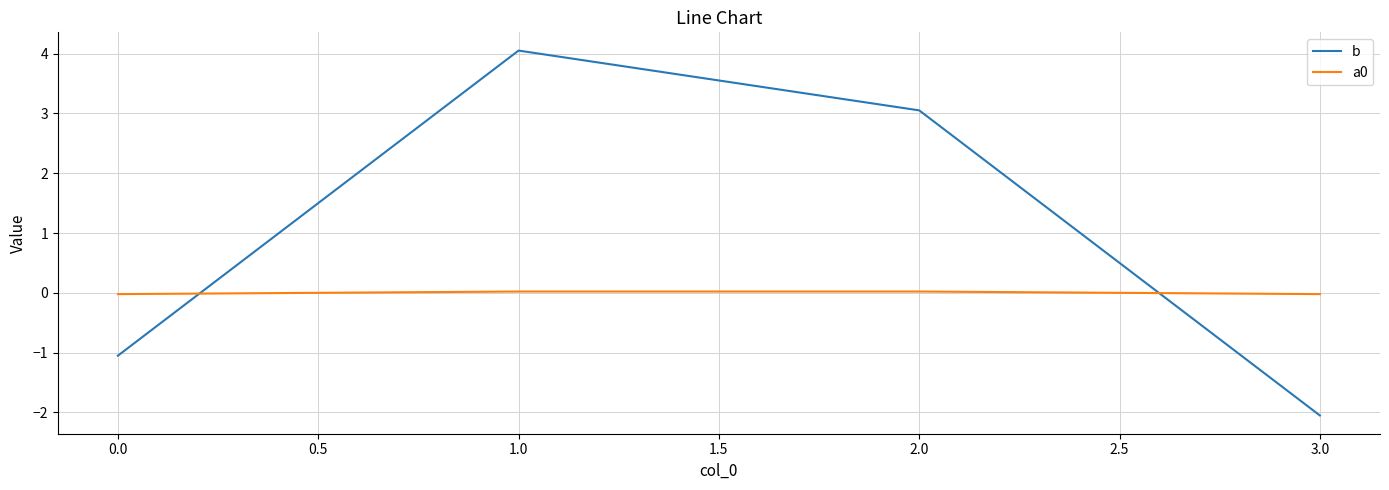

What position from the left is 0.0?

1